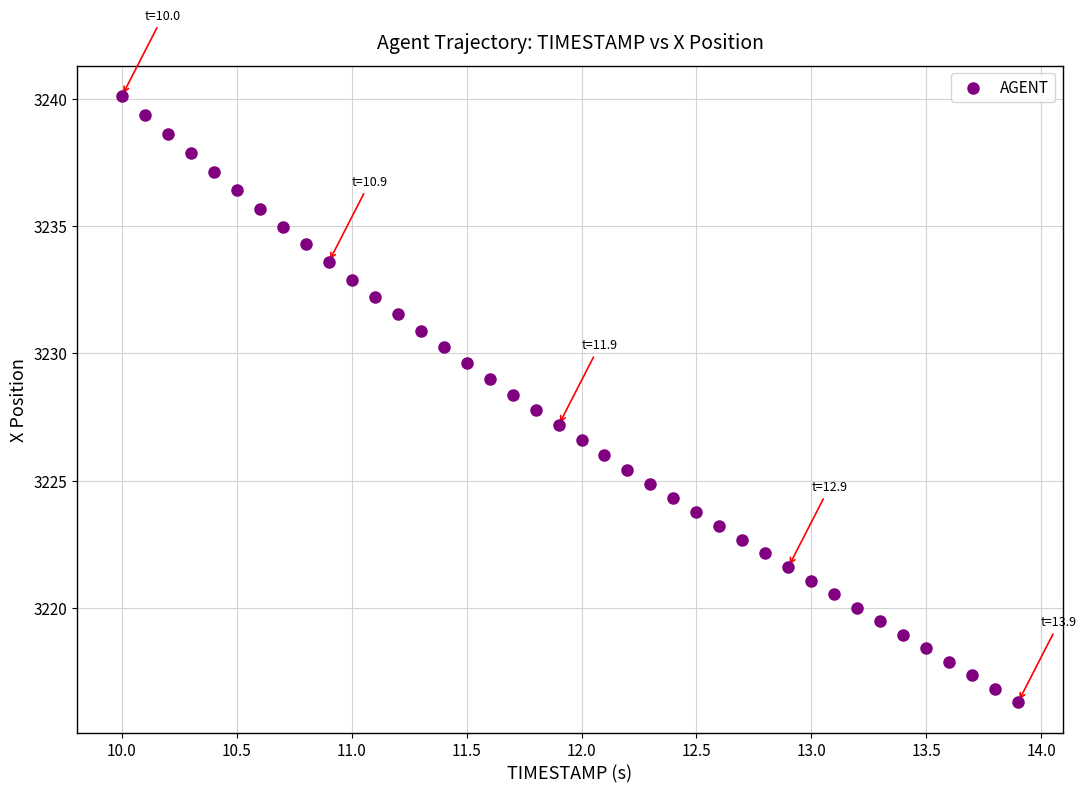

What is the range of X values (max minus min)?

3.9